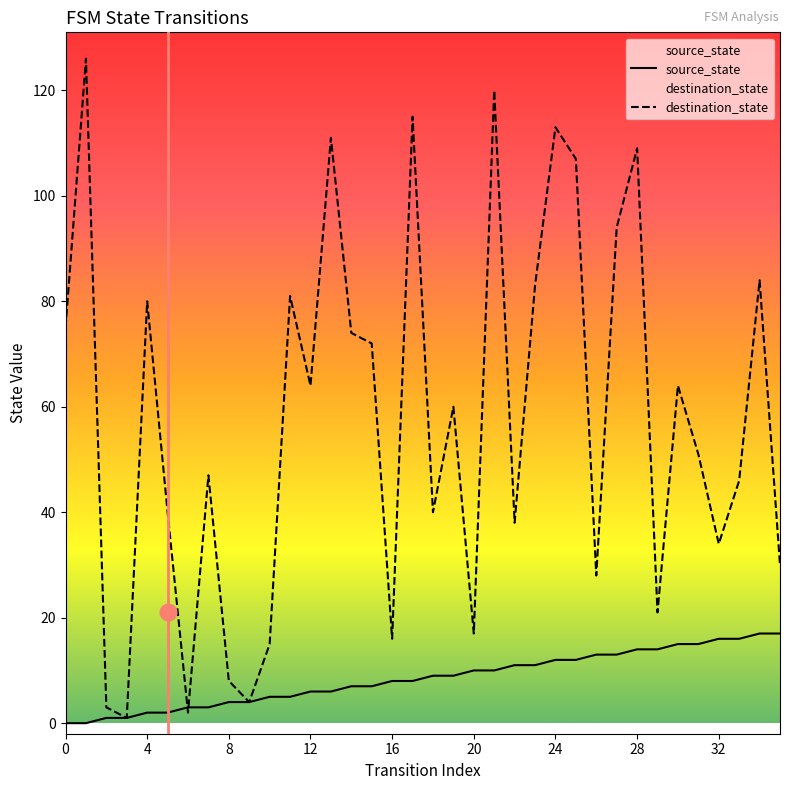

List the series in order of their overall mean, lowest first.

source_state, destination_state